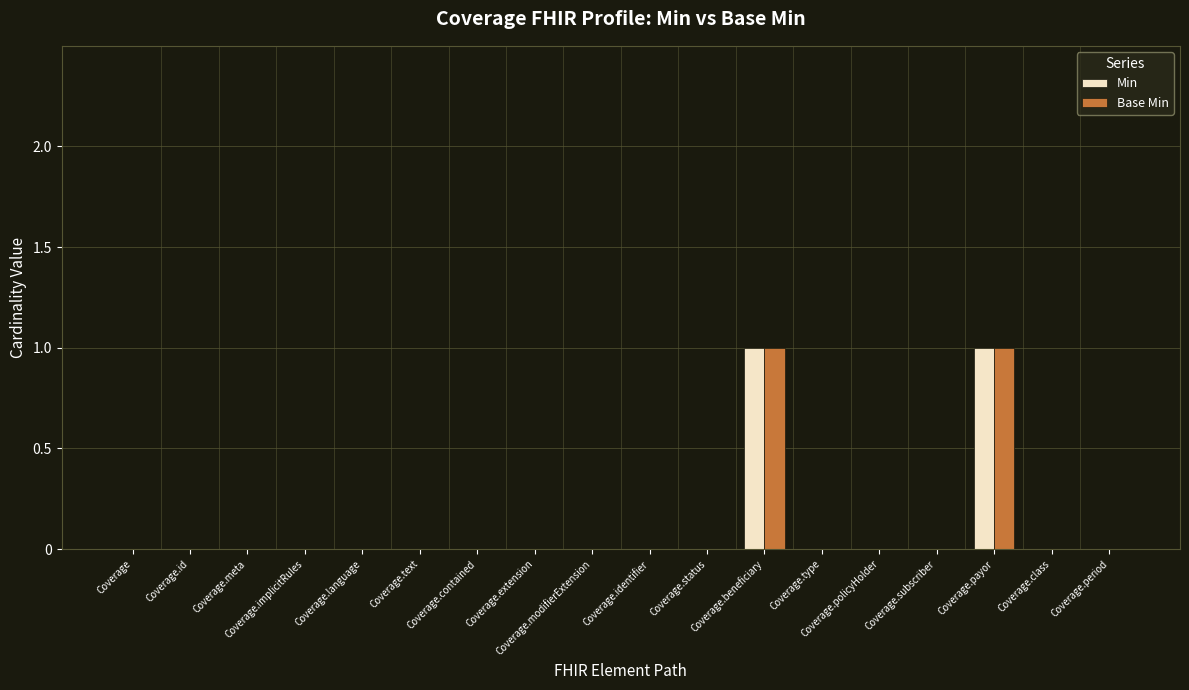

At which category is the sum across all series the highest?

Coverage.beneficiary